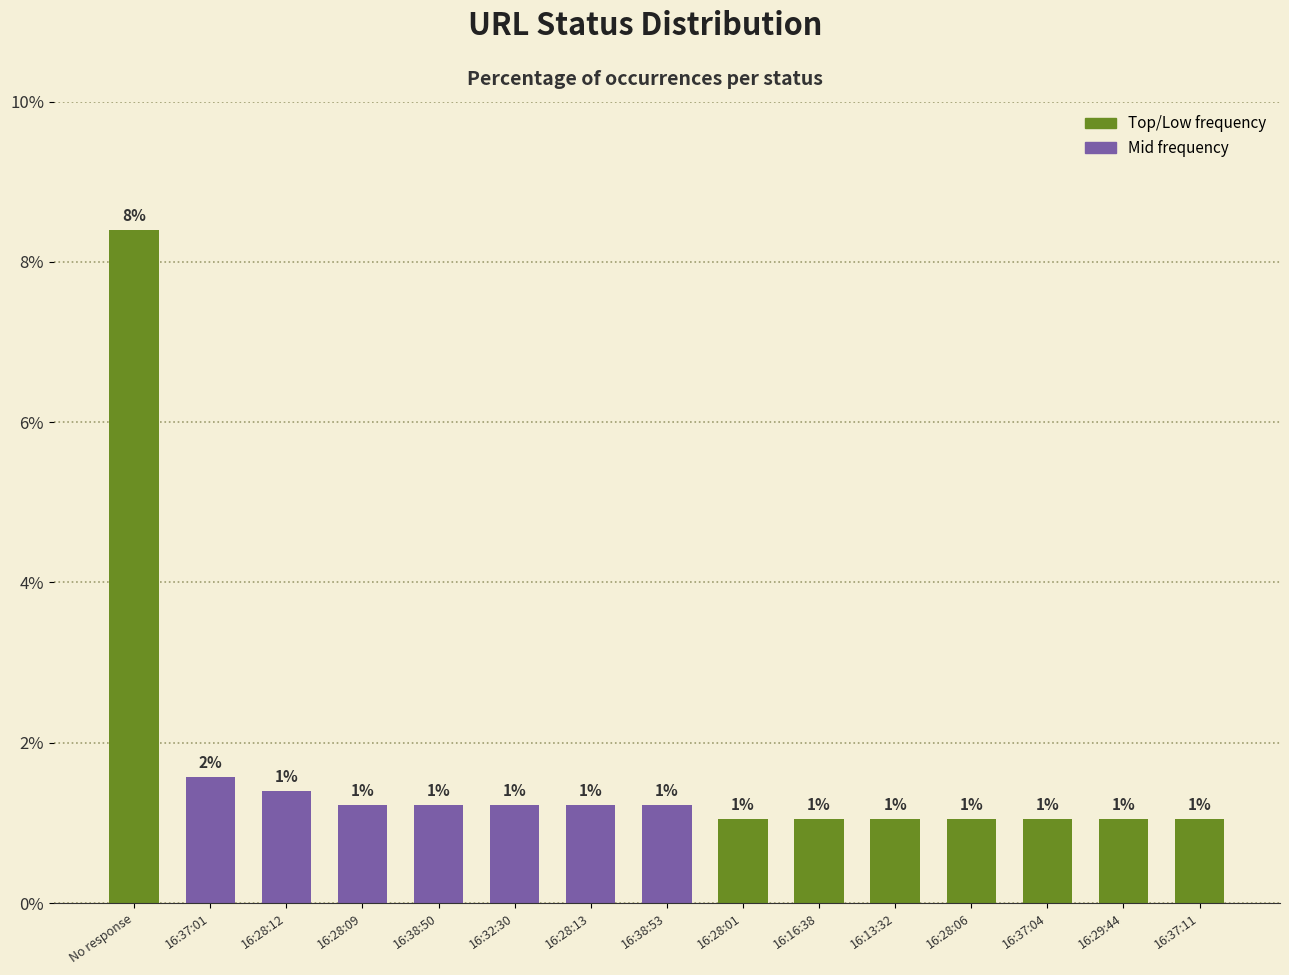

What position from the left is 16:13:32?

11